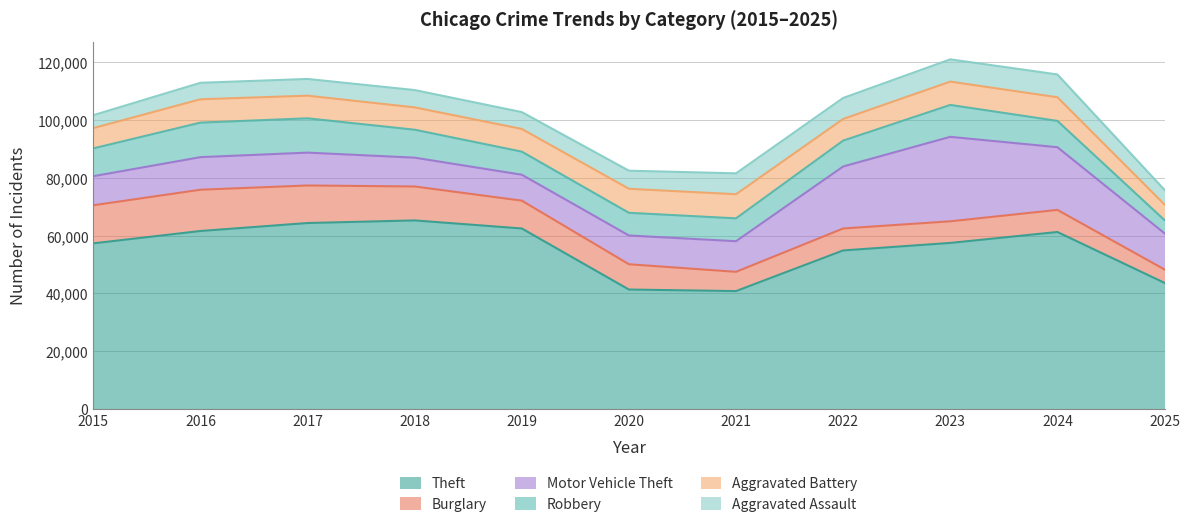

List the labels in order of Aggravated Battery value, smallest first.

2025, 2015, 2022, 2018, 2017, 2019, 2023, 2016, 2024, 2020, 2021